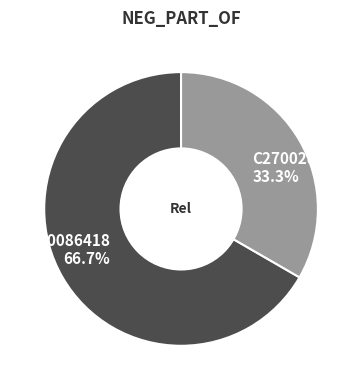

To the nearest percent, what portion does C0086418 represent?

67%